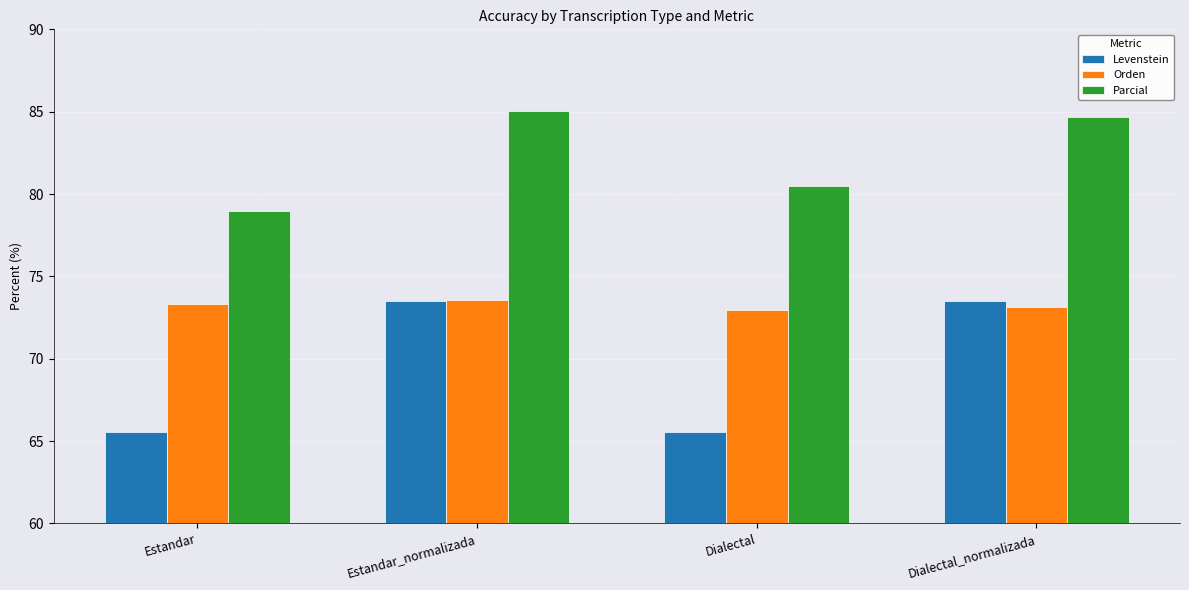

Read the Parcial value at Dialectal_normalizada.

84.7